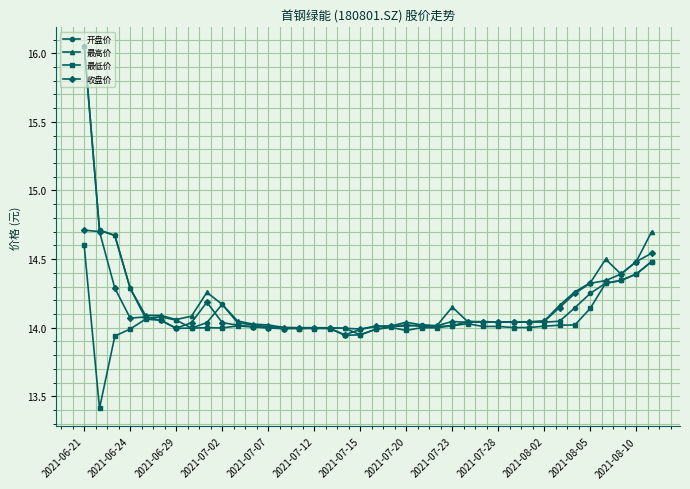

True or false: 最低价 has more than 1 interior local peaks.

True